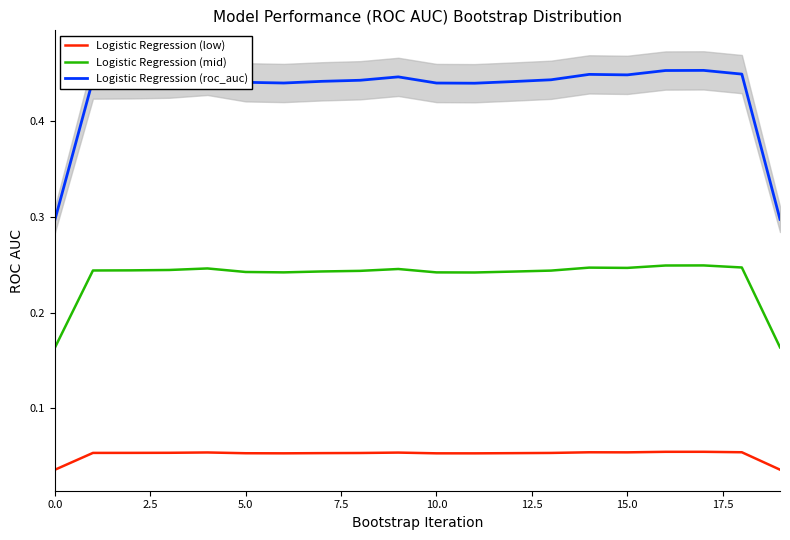

True or false: Logistic Regression (roc_auc) and Logistic Regression (low) intersect in this chart.

False